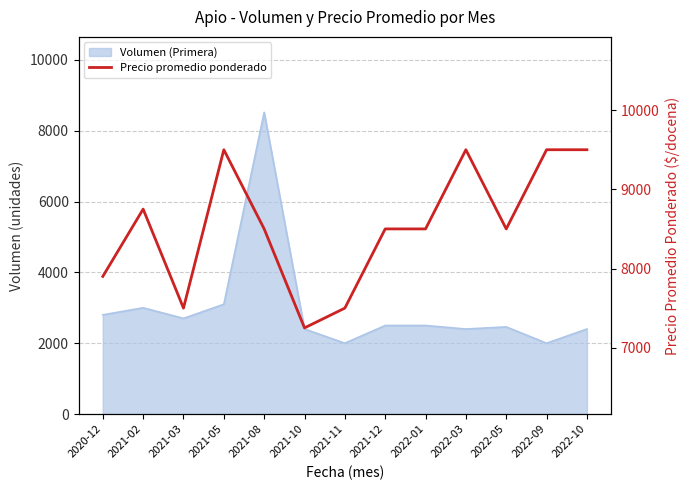

What is the change in value from 2021-11 to 2022-05?

+1000